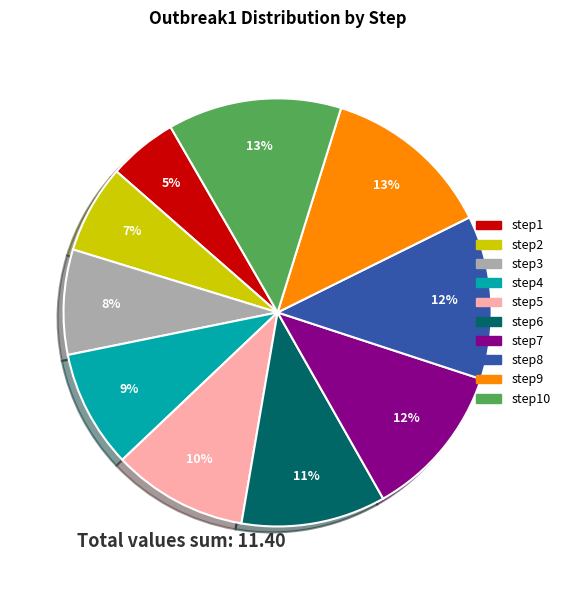

Is there any slice that represents more than half of the pie?

No